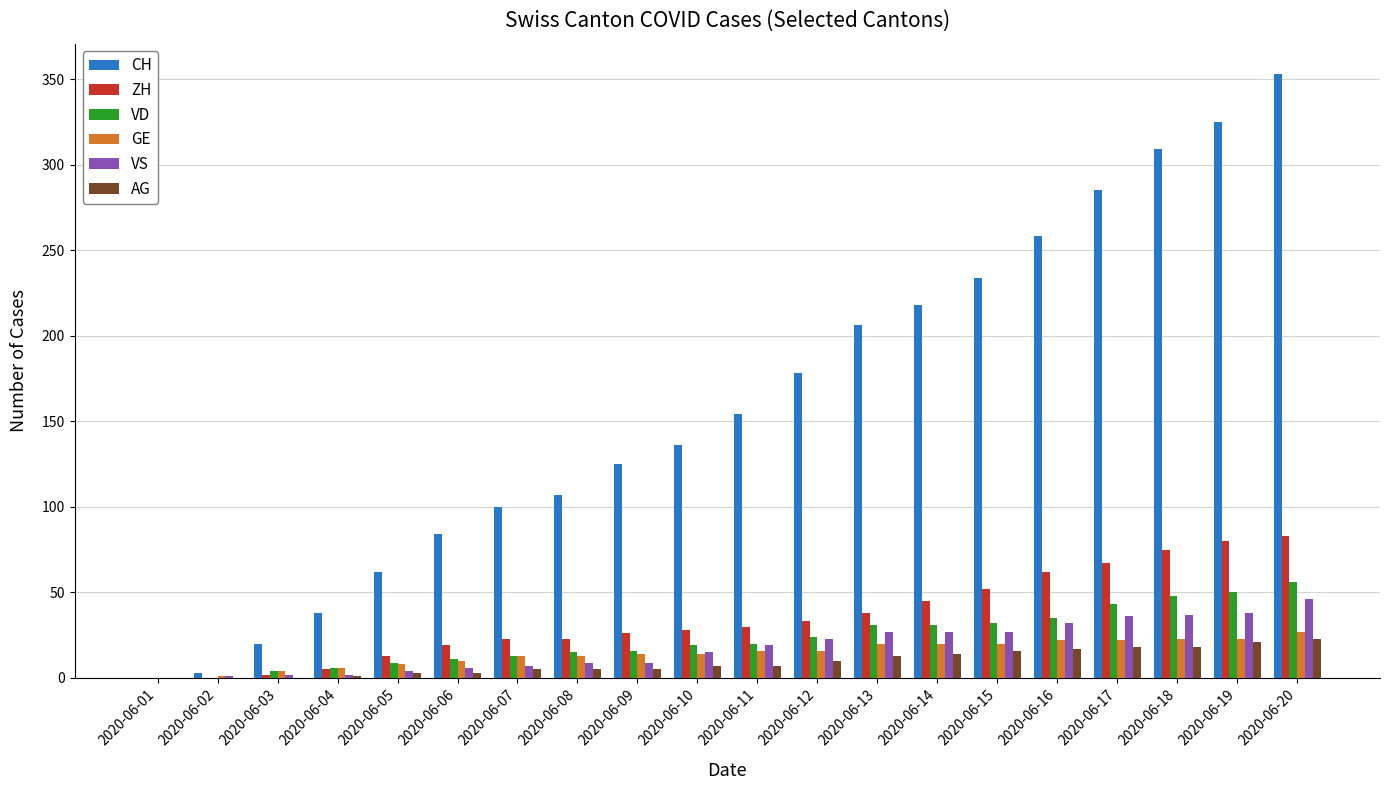

True or false: GE has a value of 1 at 2020-06-02.

True